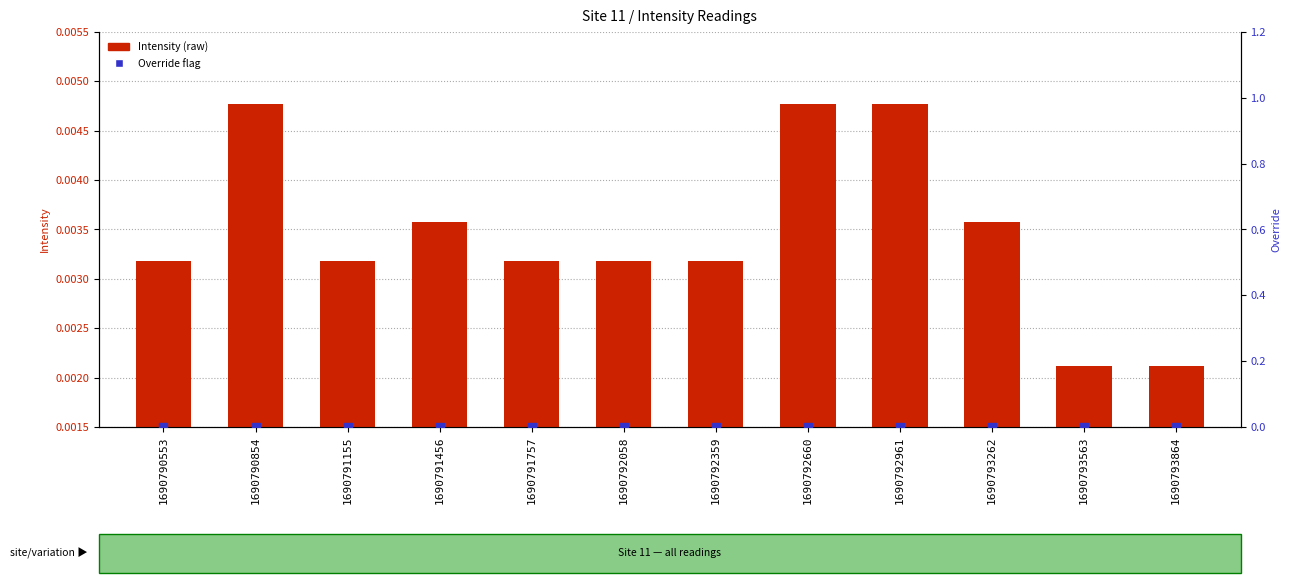

At which category is the sum across all series the highest?

1690790854